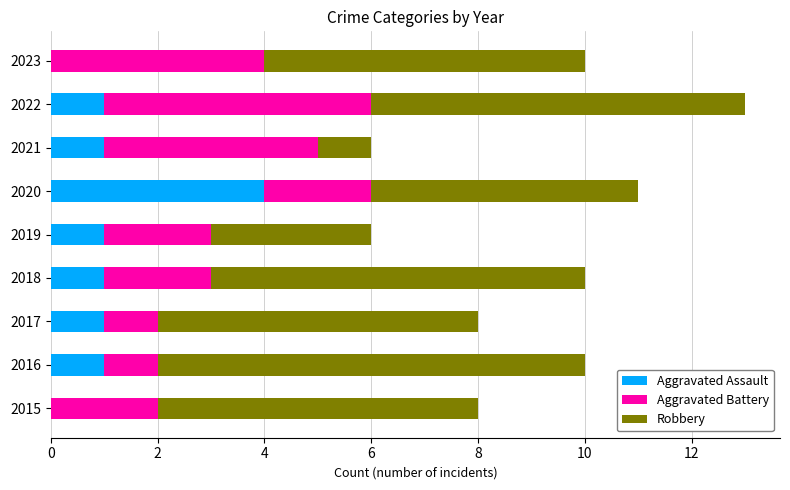

How many data points does each series have?

9